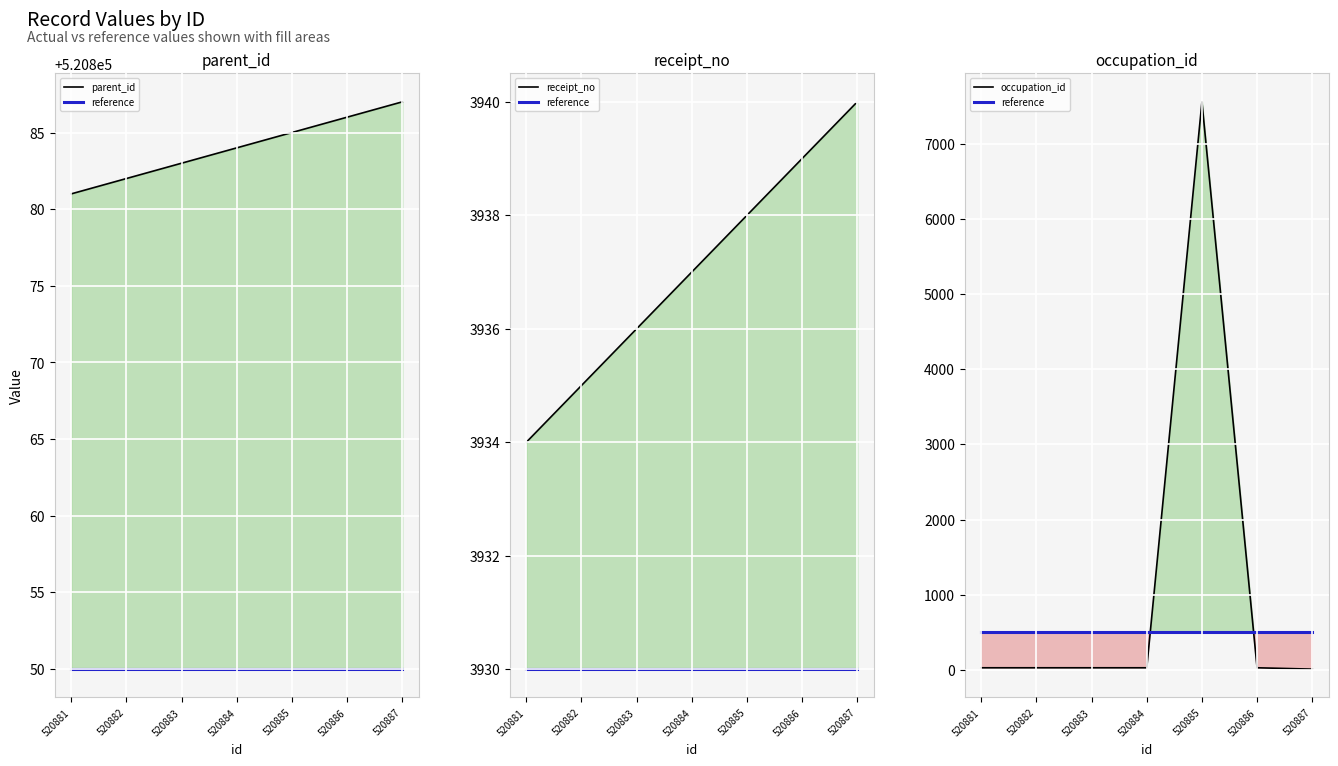

What is the value of the receipt_no point at the 1st from the left?

3934